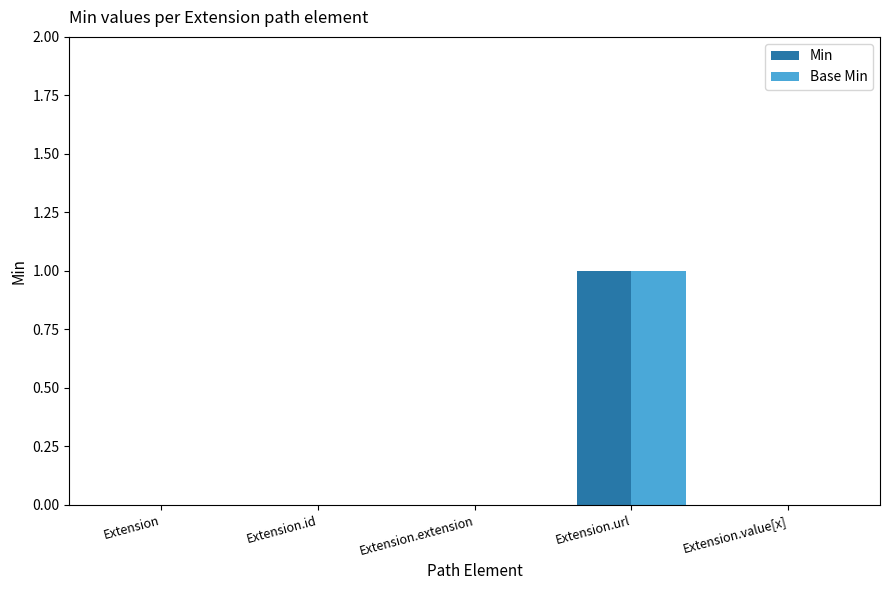

Reading left to right, list all the values displayed in this chart.

Min: 0	0	0	1	0
Base Min: 0	0	0	1	0